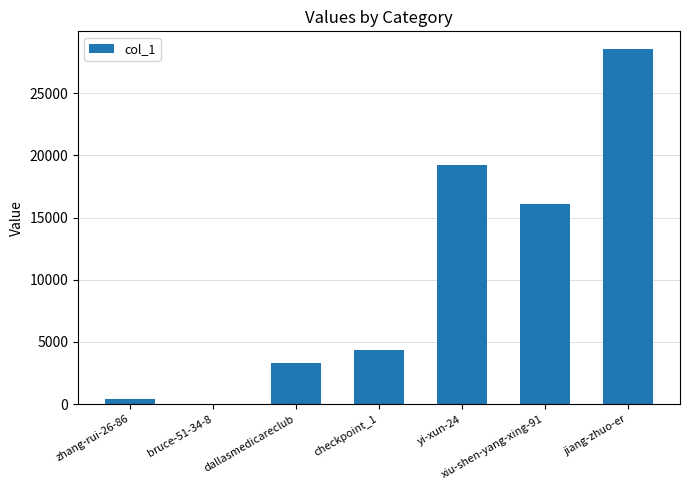

Are the bars horizontal?

No